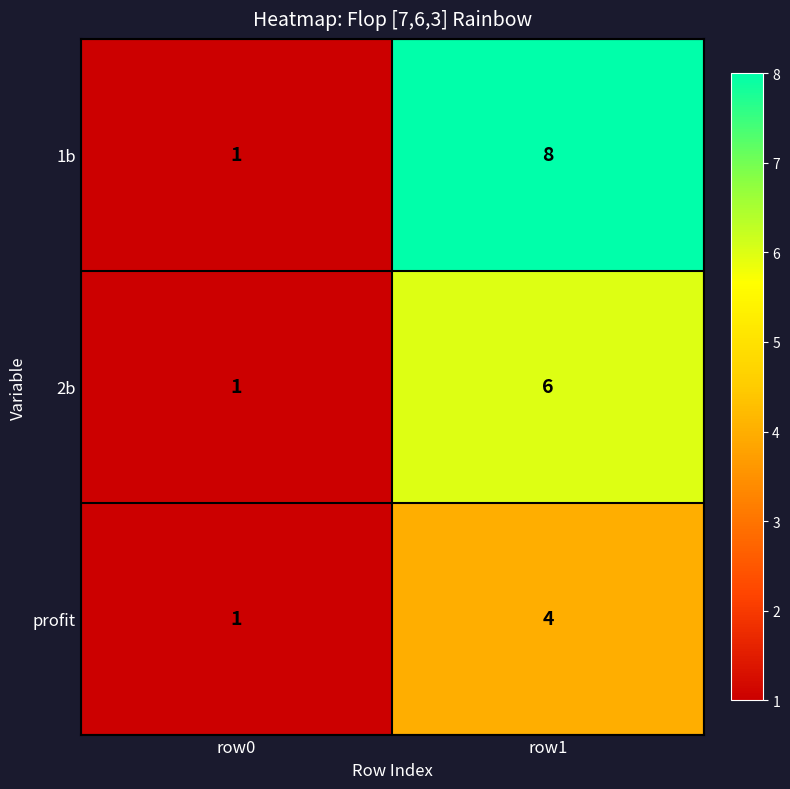

Where is profit nearest to the value 2?

row0